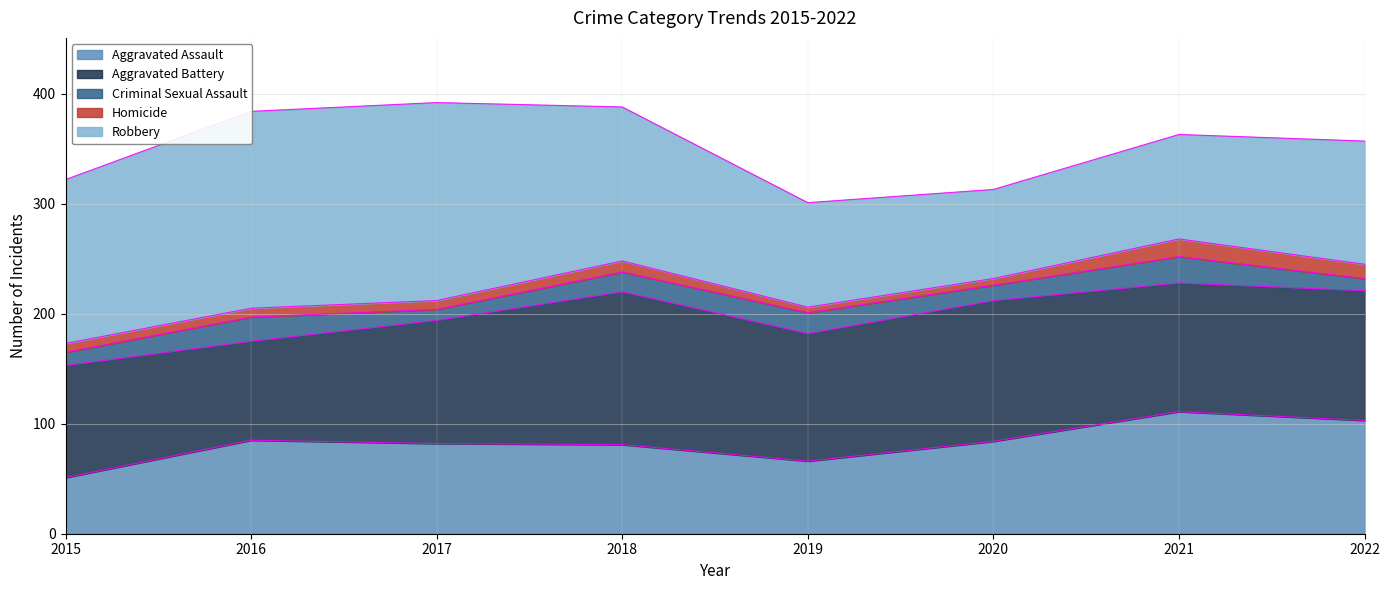

At how many categories does at least one series exceed 30?

8